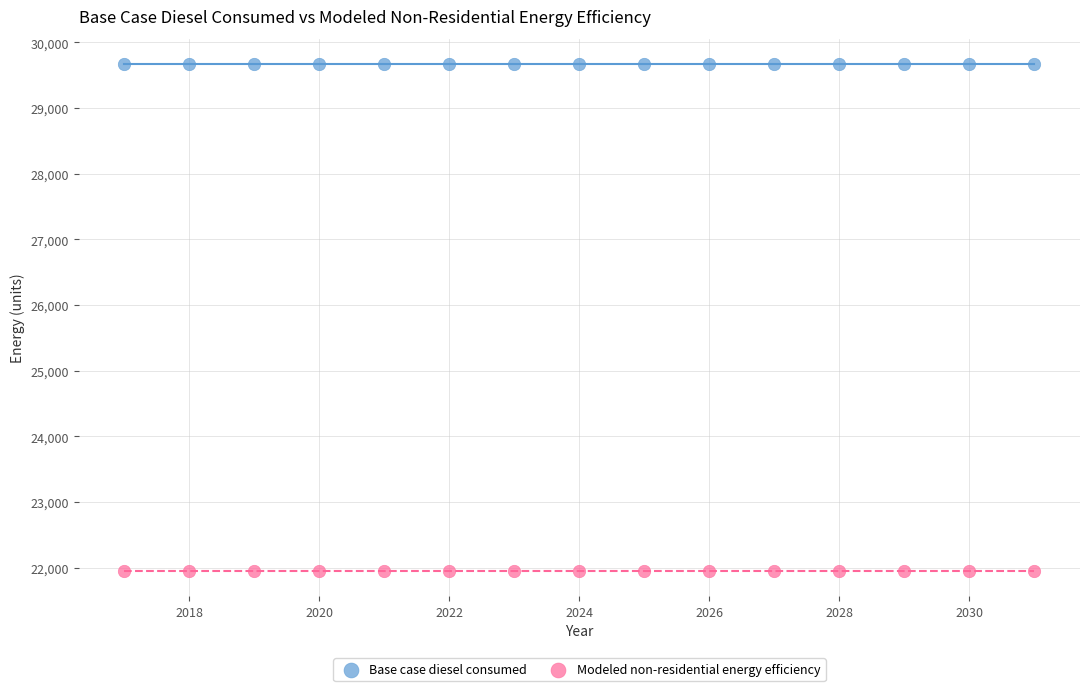

Which series contains the highest Y value?

Base case diesel consumed